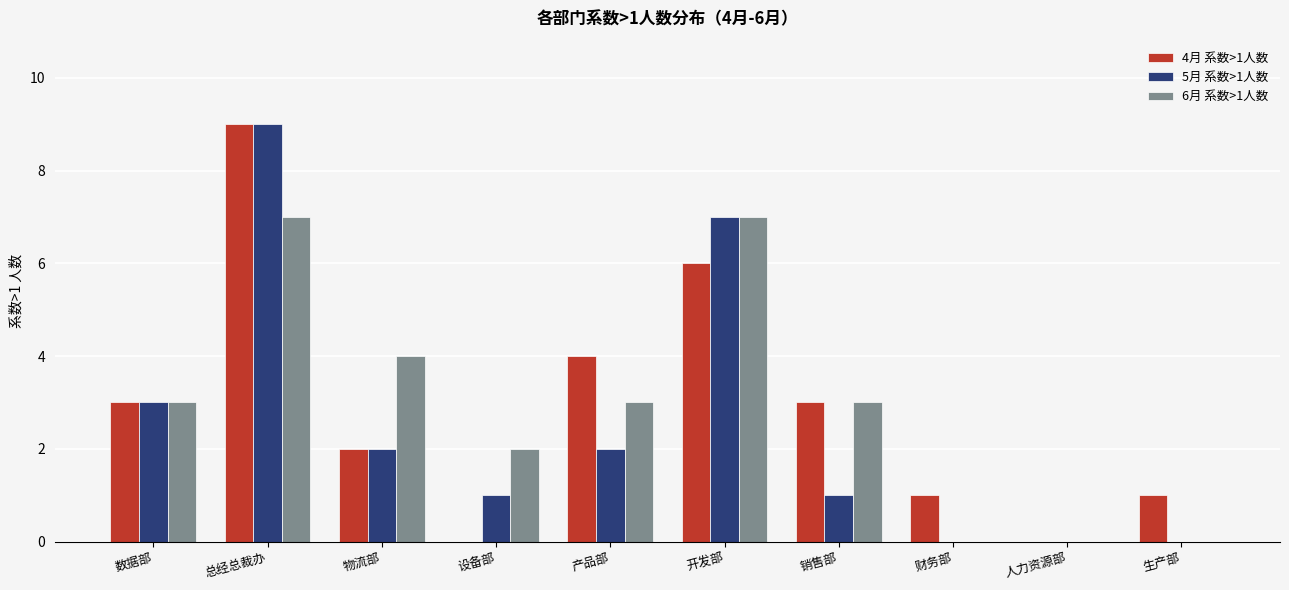

How many groups of bars are there?

10